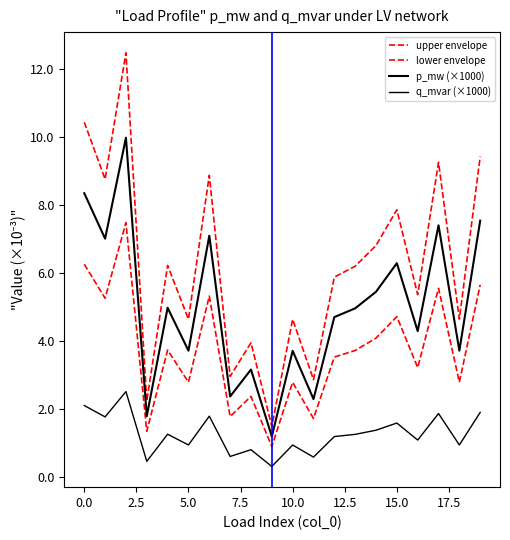

Rank the series by their maximum value, from highest to lowest.

upper envelope, p_mw (×1000), lower envelope, q_mvar (×1000)